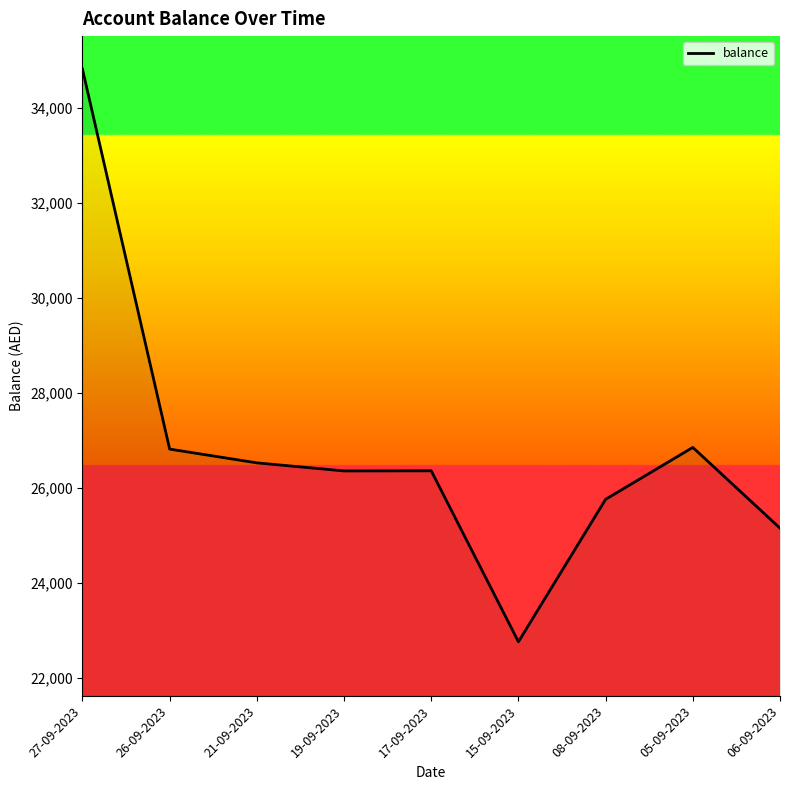

What is the sum of all values?

241452.8